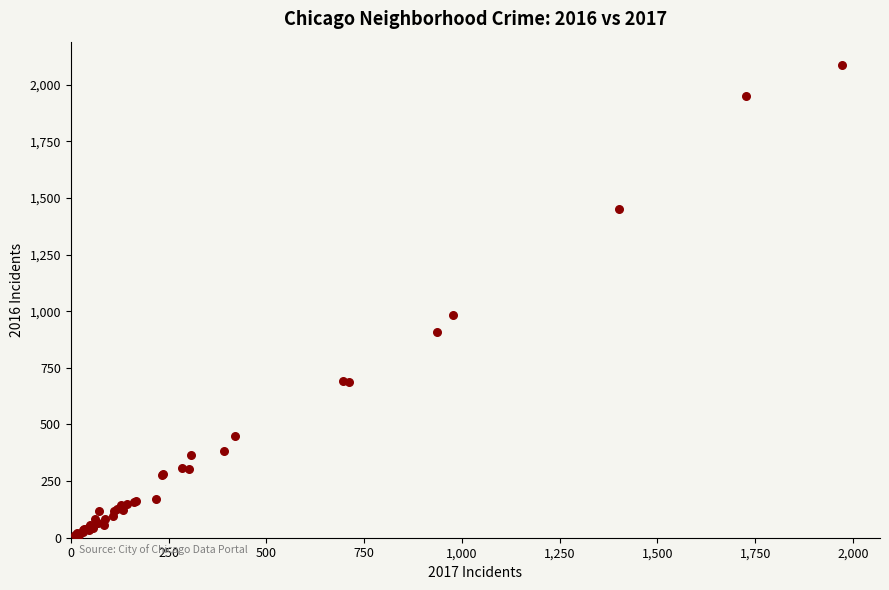

What Y value in the scatter plot is closest to 1048?

983